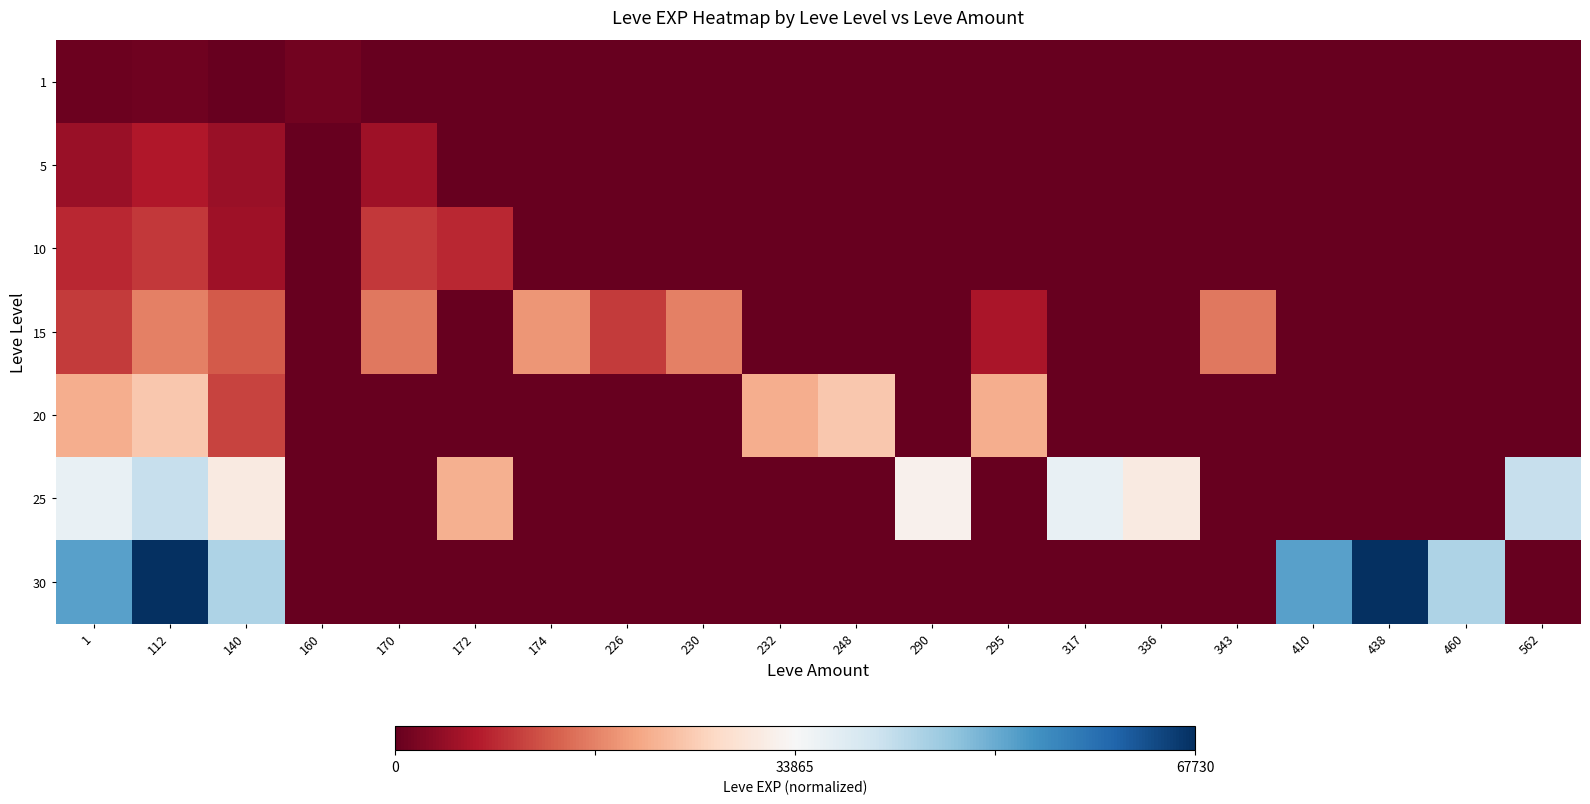

Reading left to right, list all the values displayed in this chart.

1: 1=-1.0	112=-1.0	140=-1.0	160=-1.0	170=-1.0	172=-1.0	174=-1.0	226=-1.0	230=-1.0	232=-1.0	248=-1.0	290=-1.0	295=-1.0	317=-1.0	336=-1.0	343=-1.0	410=-1.0	438=-1.0	460=-1.0	562=-1.0
5: 1=-0.9	112=-0.8	140=-0.9	160=-1.0	170=-0.8	172=-1.0	174=-1.0	226=-1.0	230=-1.0	232=-1.0	248=-1.0	290=-1.0	295=-1.0	317=-1.0	336=-1.0	343=-1.0	410=-1.0	438=-1.0	460=-1.0	562=-1.0
10: 1=-0.8	112=-0.7	140=-0.8	160=-1.0	170=-0.7	172=-0.8	174=-1.0	226=-1.0	230=-1.0	232=-1.0	248=-1.0	290=-1.0	295=-1.0	317=-1.0	336=-1.0	343=-1.0	410=-1.0	438=-1.0	460=-1.0	562=-1.0
15: 1=-0.7	112=-0.5	140=-0.6	160=-1.0	170=-0.5	172=-1.0	174=-0.4	226=-0.7	230=-0.5	232=-1.0	248=-1.0	290=-1.0	295=-0.8	317=-1.0	336=-1.0	343=-0.5	410=-1.0	438=-1.0	460=-1.0	562=-1.0
20: 1=-0.4	112=-0.3	140=-0.7	160=-1.0	170=-1.0	172=-1.0	174=-1.0	226=-1.0	230=-1.0	232=-0.4	248=-0.3	290=-1.0	295=-0.4	317=-1.0	336=-1.0	343=-1.0	410=-1.0	438=-1.0	460=-1.0	562=-1.0
25: 1=0.1	112=0.2	140=-0.1	160=-1.0	170=-1.0	172=-0.4	174=-1.0	226=-1.0	230=-1.0	232=-1.0	248=-1.0	290=-0.0	295=-1.0	317=0.1	336=-0.1	343=-1.0	410=-1.0	438=-1.0	460=-1.0	562=0.2
30: 1=0.5	112=1.0	140=0.3	160=-1.0	170=-1.0	172=-1.0	174=-1.0	226=-1.0	230=-1.0	232=-1.0	248=-1.0	290=-1.0	295=-1.0	317=-1.0	336=-1.0	343=-1.0	410=0.5	438=1.0	460=0.3	562=-1.0